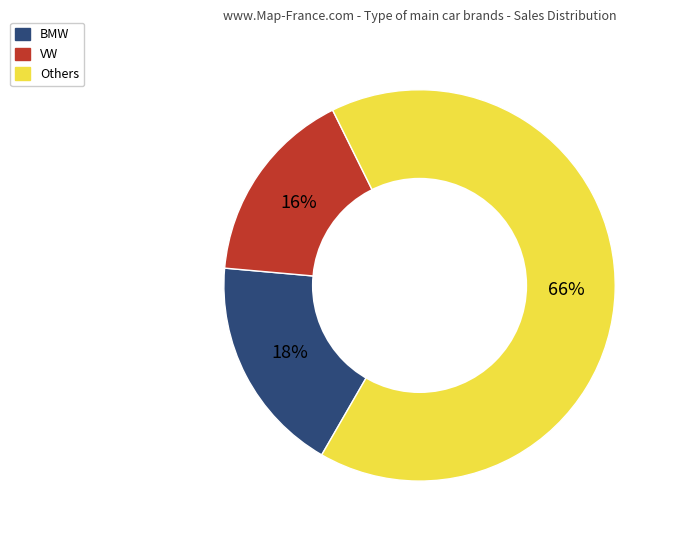

Is there a majority slice in this chart?

Yes